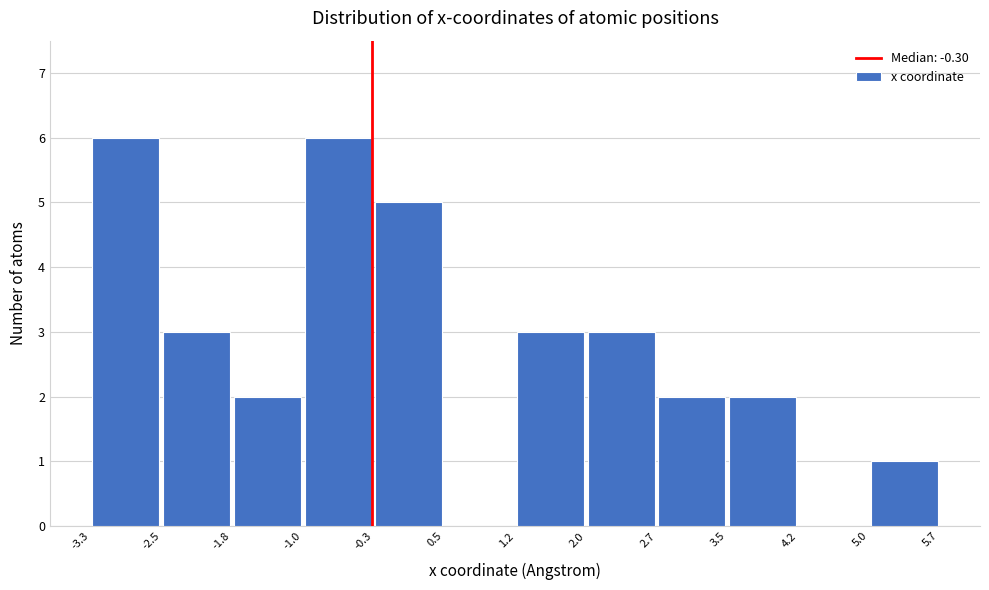

How tall is the bar that spans 2.0 to 2.7 on the x-axis? The values are not printed on the chart, so give them approximately, as read against the axis.

3